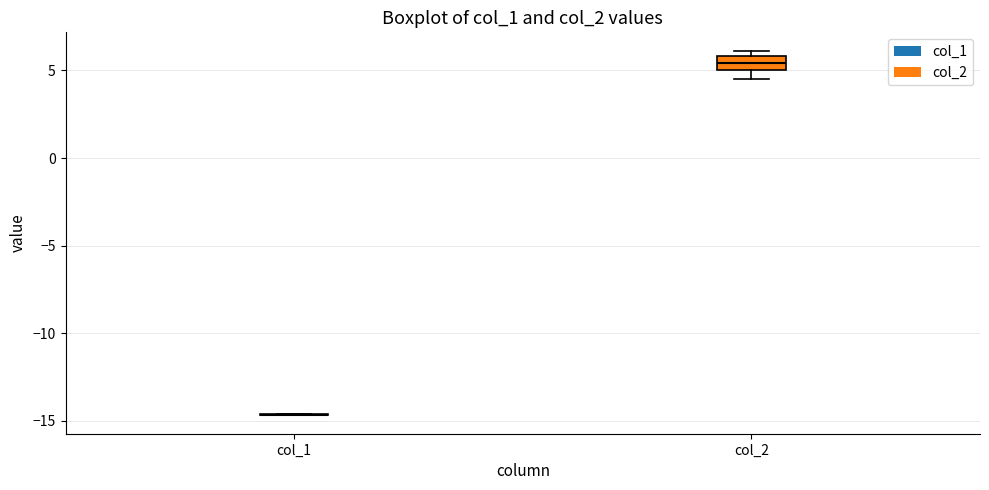

Reading left to right, read every box against the y-axis: the position of its median line, the range the box covers, and the ends of its whiskers. The values are not printed on the chart, so give them approximately, as read against the axis.

col_1: box collapsed to a line at -14.5, whiskers -14.5 to -14.5
col_2: median 5.5, box 5.0 to 6.0, whiskers 4.5 to 6.0 (just above the box's upper edge)